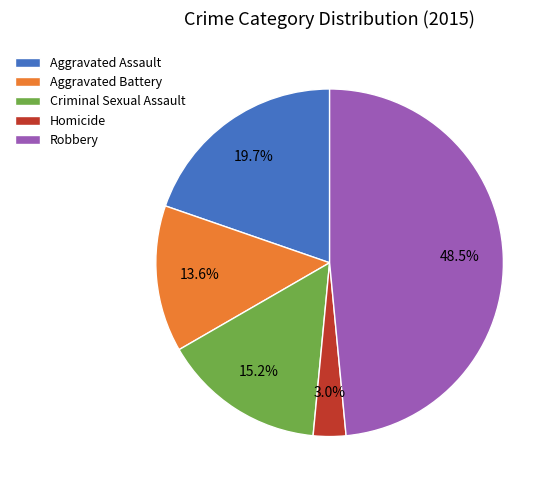

Rank the categories by value from lowest to highest.

Homicide, Aggravated Battery, Criminal Sexual Assault, Aggravated Assault, Robbery